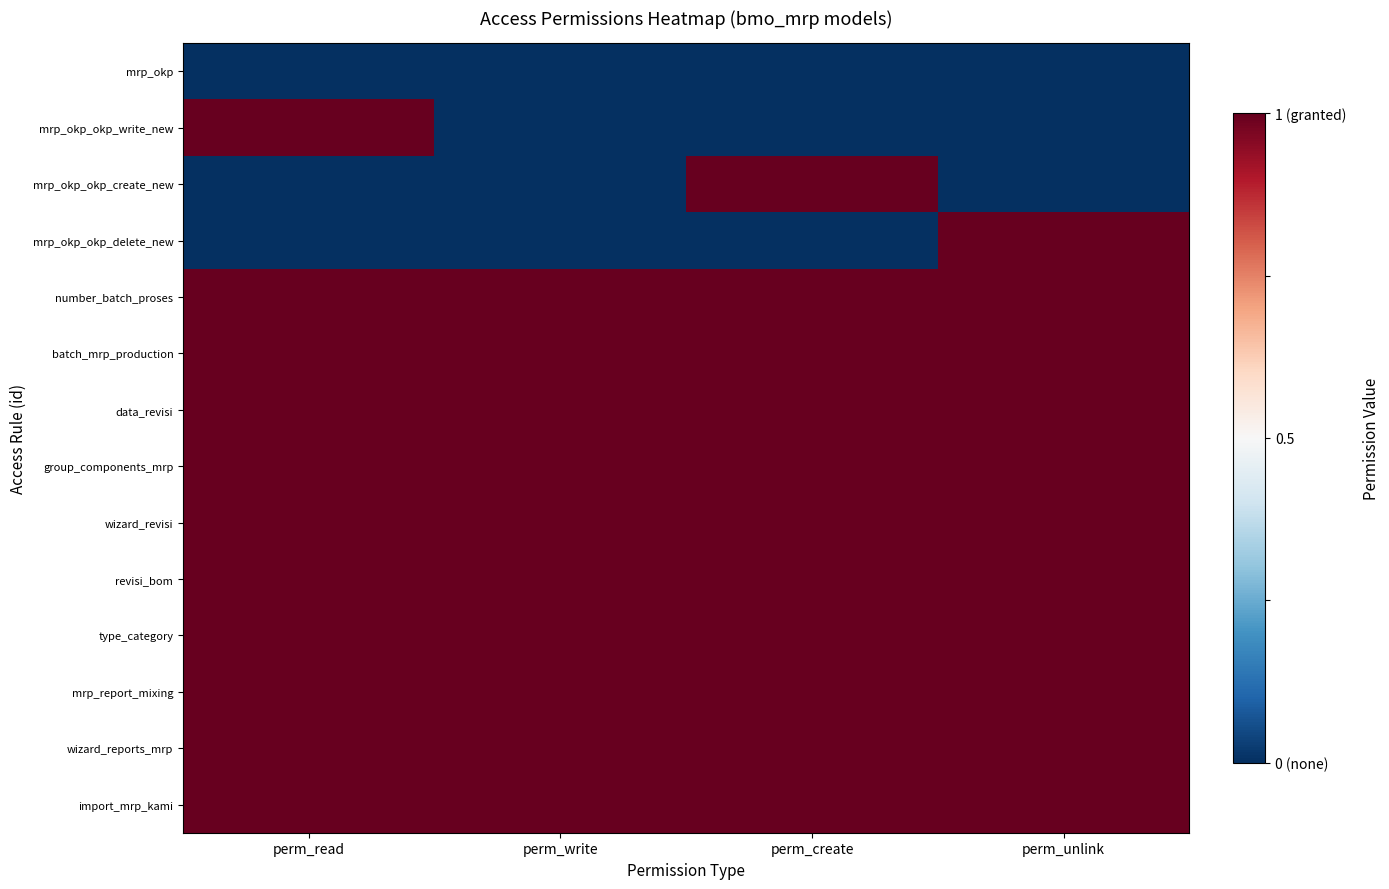

Which has a higher value, perm_read or perm_create?

perm_read